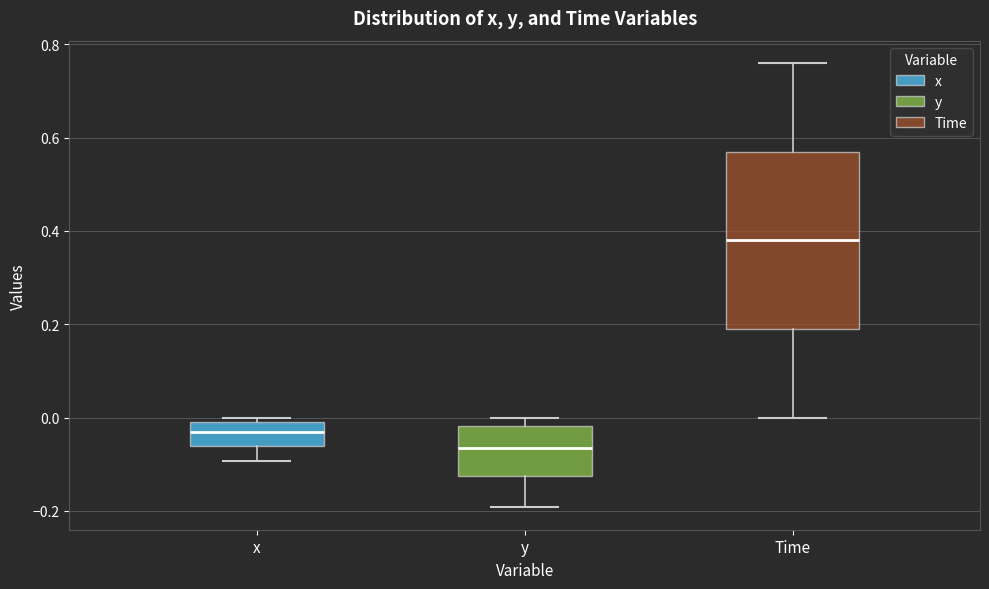

Which box is the tallest, from its lower edge to its upper edge?

Time